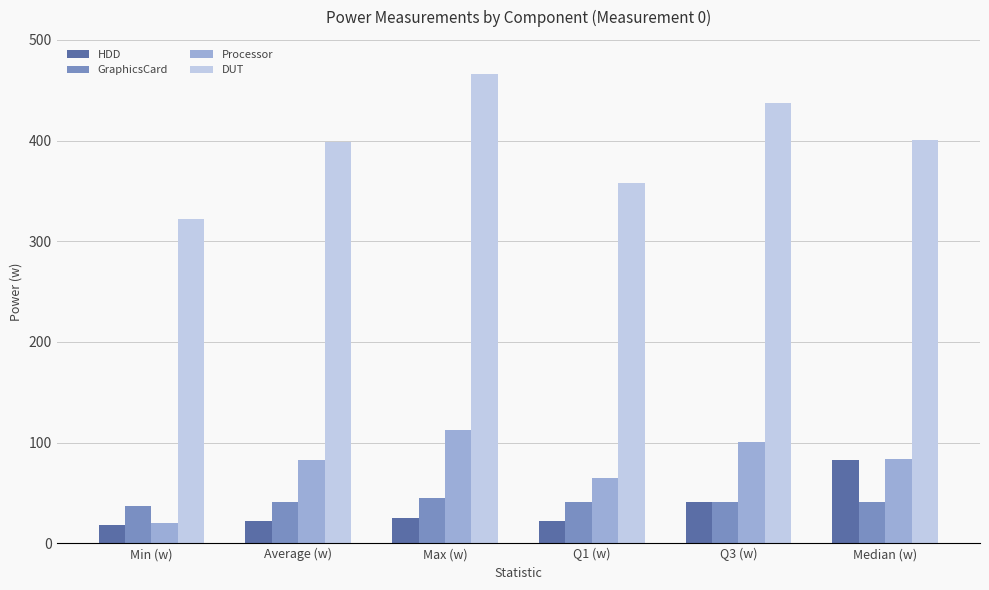

Is it true that HDD equals 18.7 at Min (w)?

True